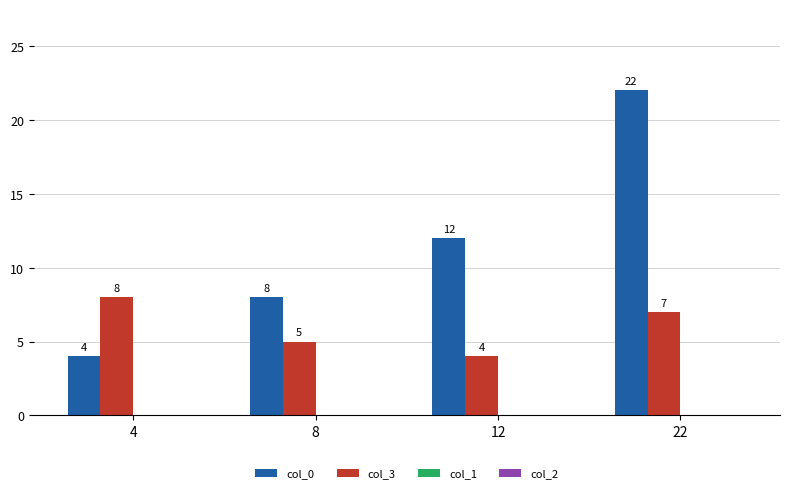

What is the maximum value for col_0?

22